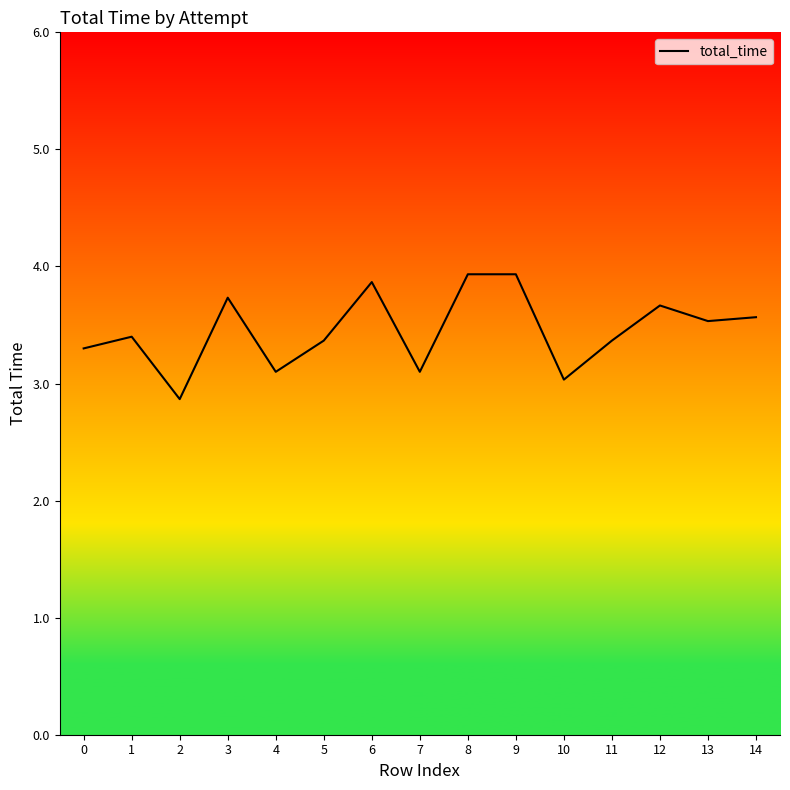

What is the value of the 11th point from the left?

3.0